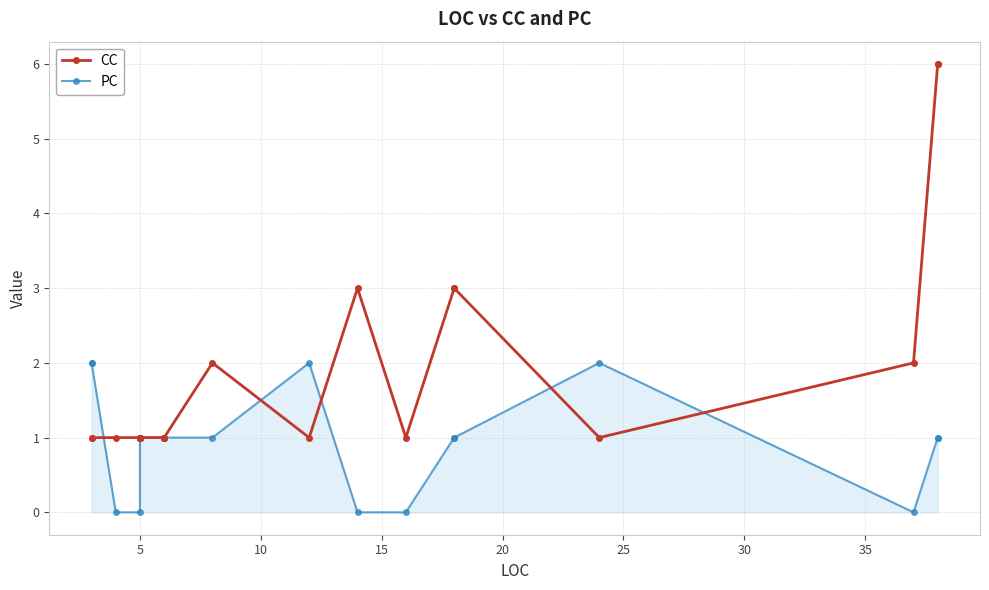

What is the average value of the CC series?

2